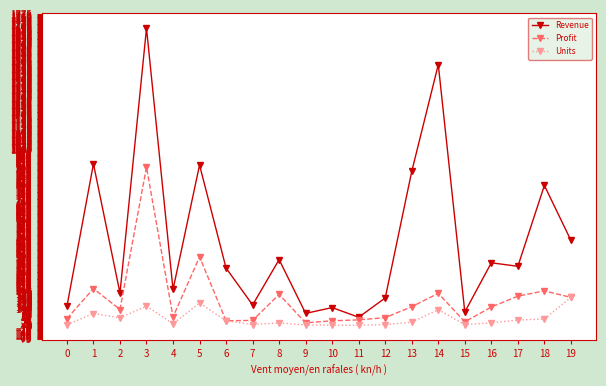

Where is the first local maximum for Profit?

1